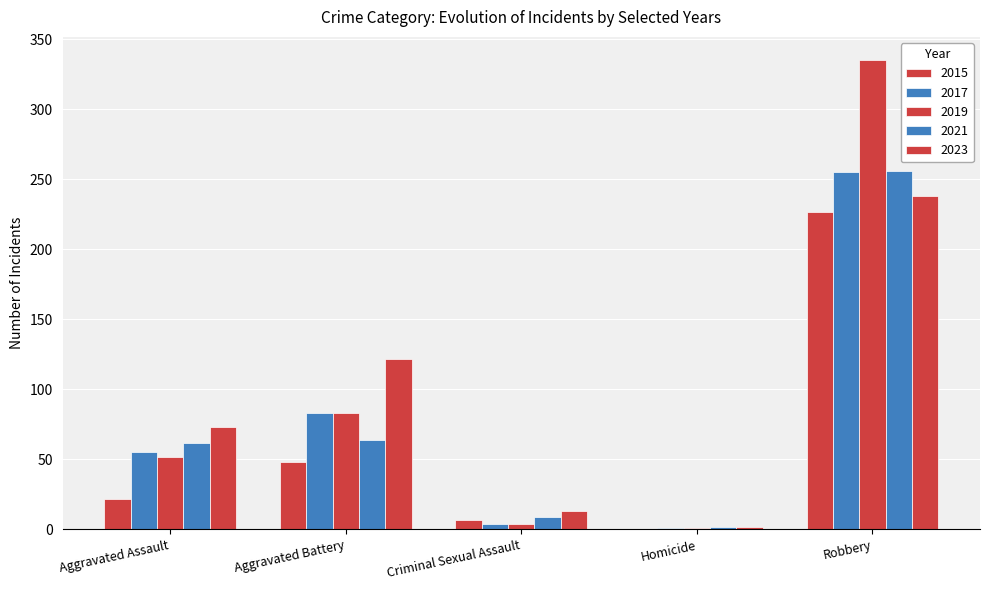

The 2019 series shows 52 at Aggravated Assault. True or false?

True